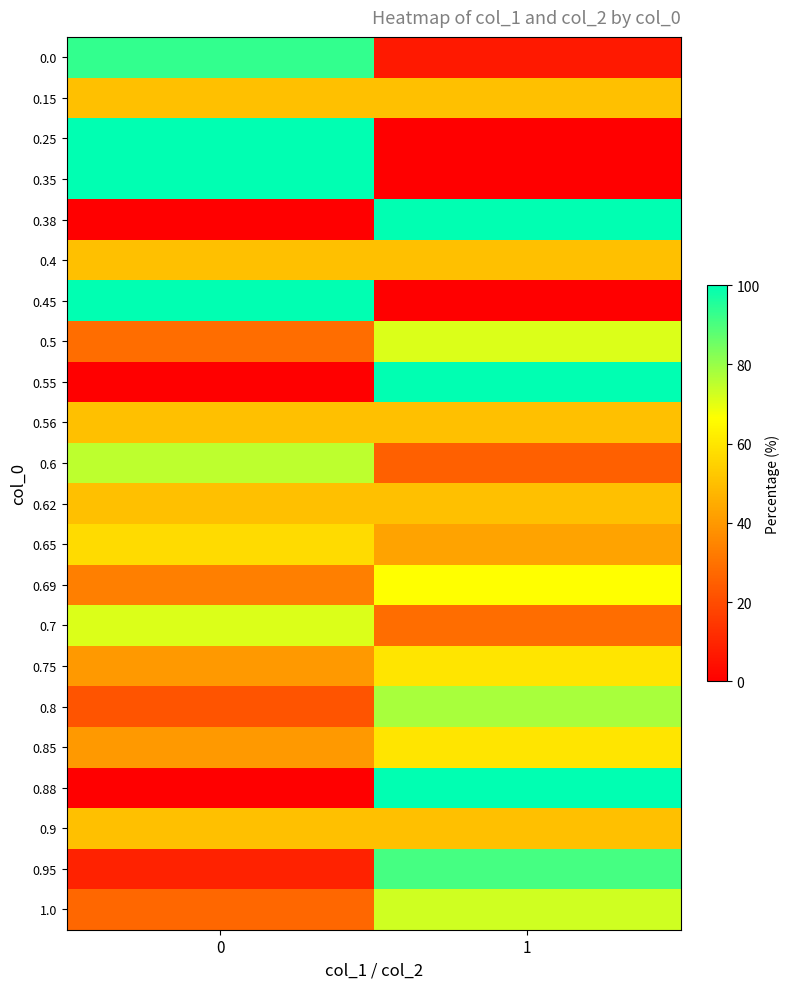

Reading left to right, list all the values displayed in this chart.

0.0: 0=93.3	1=6.7
0.15: 0=50.0	1=50.0
0.25: 0=100.0	1=0.0
0.35: 0=100.0	1=0.0
0.38: 0=0.0	1=100.0
0.4: 0=50.0	1=50.0
0.45: 0=100.0	1=0.0
0.5: 0=28.6	1=71.4
0.55: 0=0.0	1=100.0
0.56: 0=50.0	1=50.0
0.6: 0=75.0	1=25.0
0.62: 0=50.0	1=50.0
0.65: 0=57.1	1=42.9
0.69: 0=33.3	1=66.7
0.7: 0=71.4	1=28.6
0.75: 0=40.0	1=60.0
0.8: 0=22.2	1=77.8
0.85: 0=40.0	1=60.0
0.88: 0=0.0	1=100.0
0.9: 0=50.0	1=50.0
0.95: 0=9.1	1=90.9
1.0: 0=27.3	1=72.7